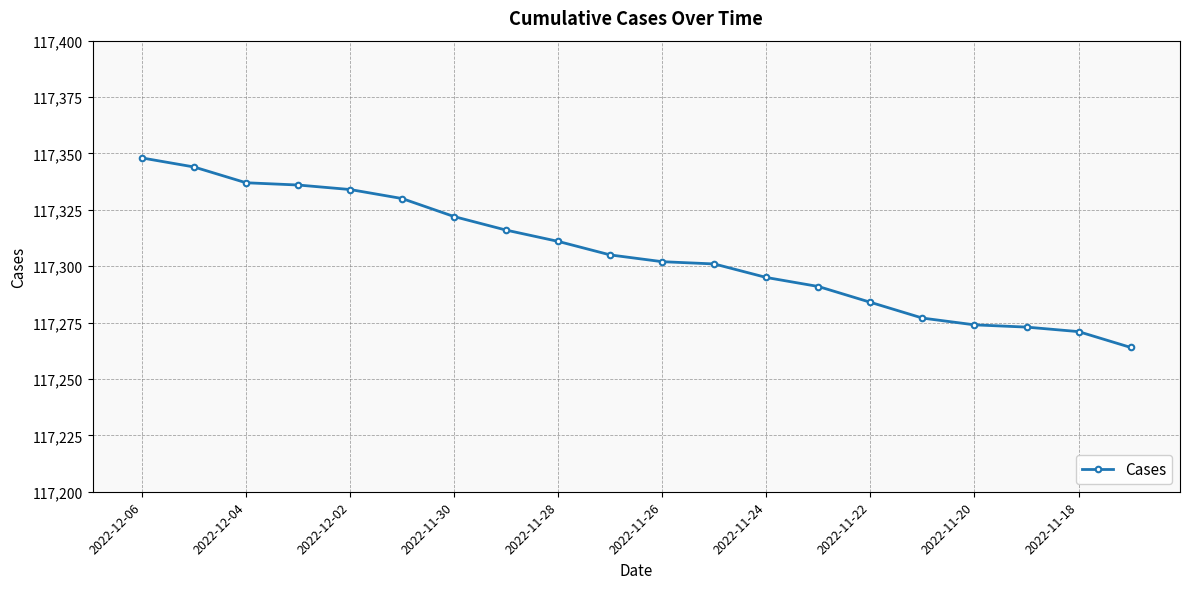

What is the average value?

117306